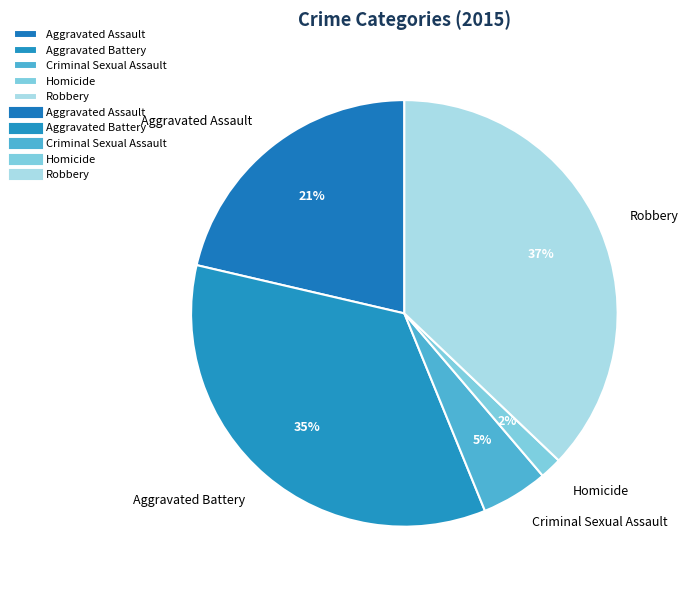

Is it true that Aggravated Assault is 11% of the pie?

False